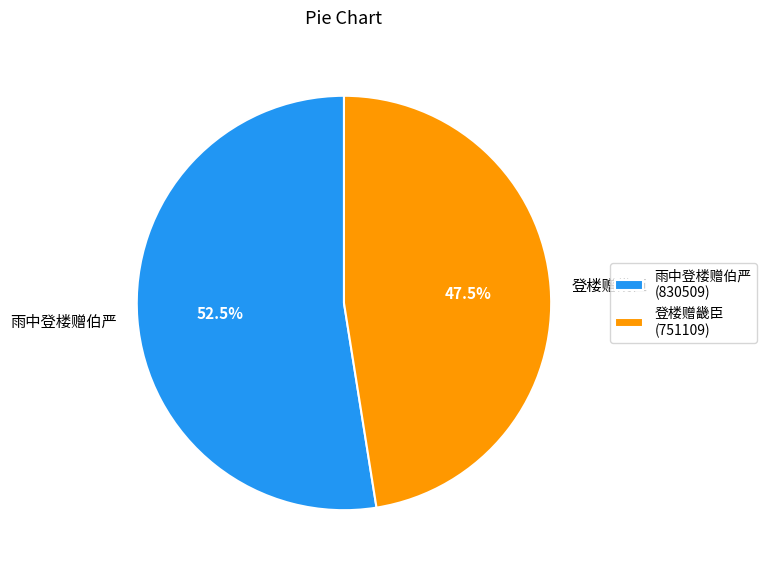

What is the ratio of the value at 雨中登楼赠伯严 to the value at 登楼赠畿臣?

1.1